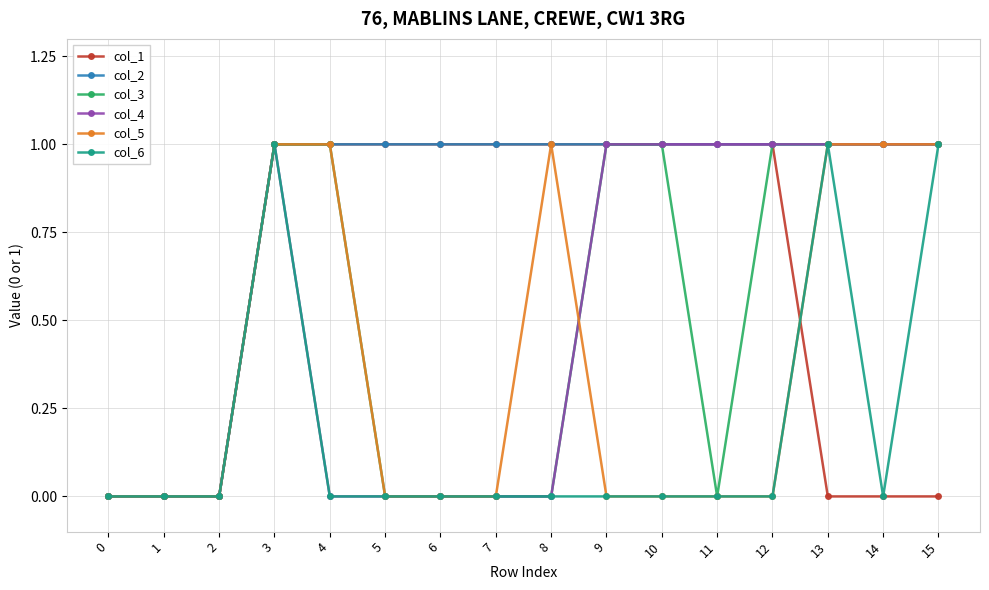

What is the highest value of the col_2 series?

1